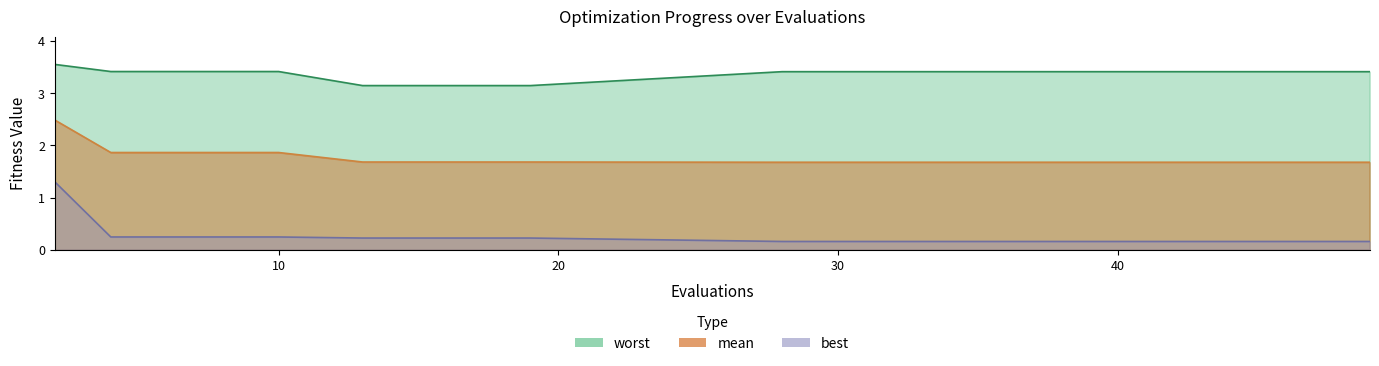

How many lines are shown in the chart?

3